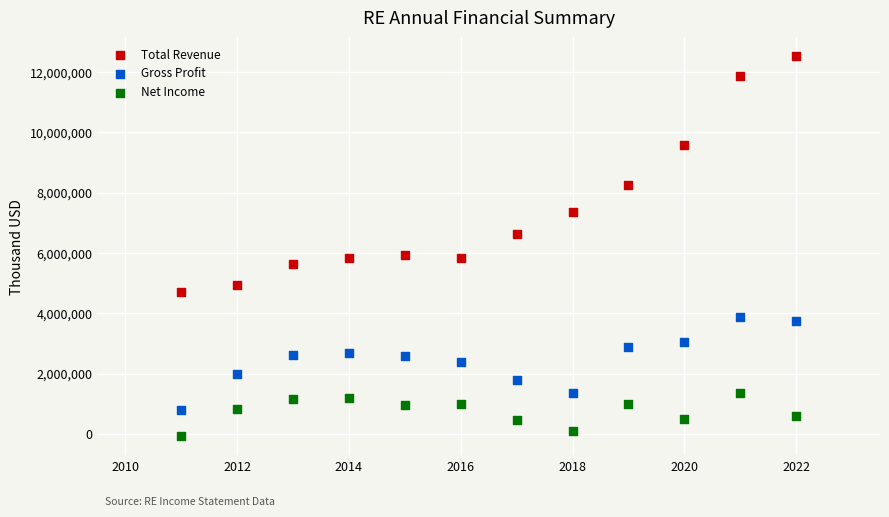

What is the X range (max minus min) for the scatter plot?

11